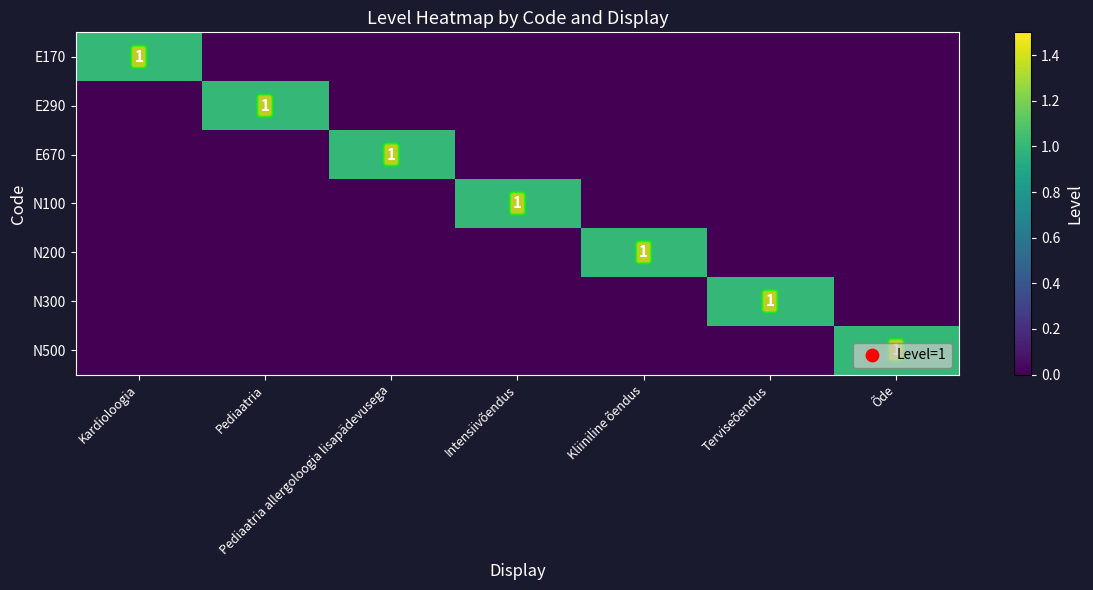

Is the value of E290 at Kardioloogia greater than the value of N300 at Õde?

No